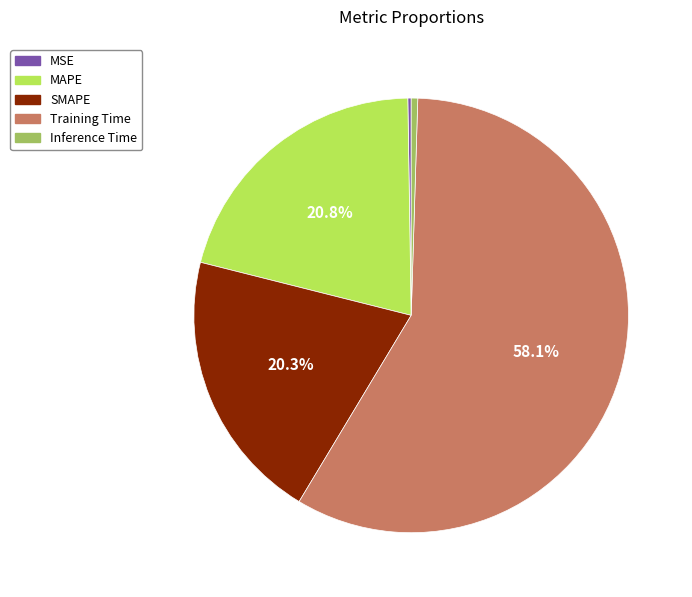

To the nearest percent, what is the difference between the Training Time and MAPE slice percentages?

37%